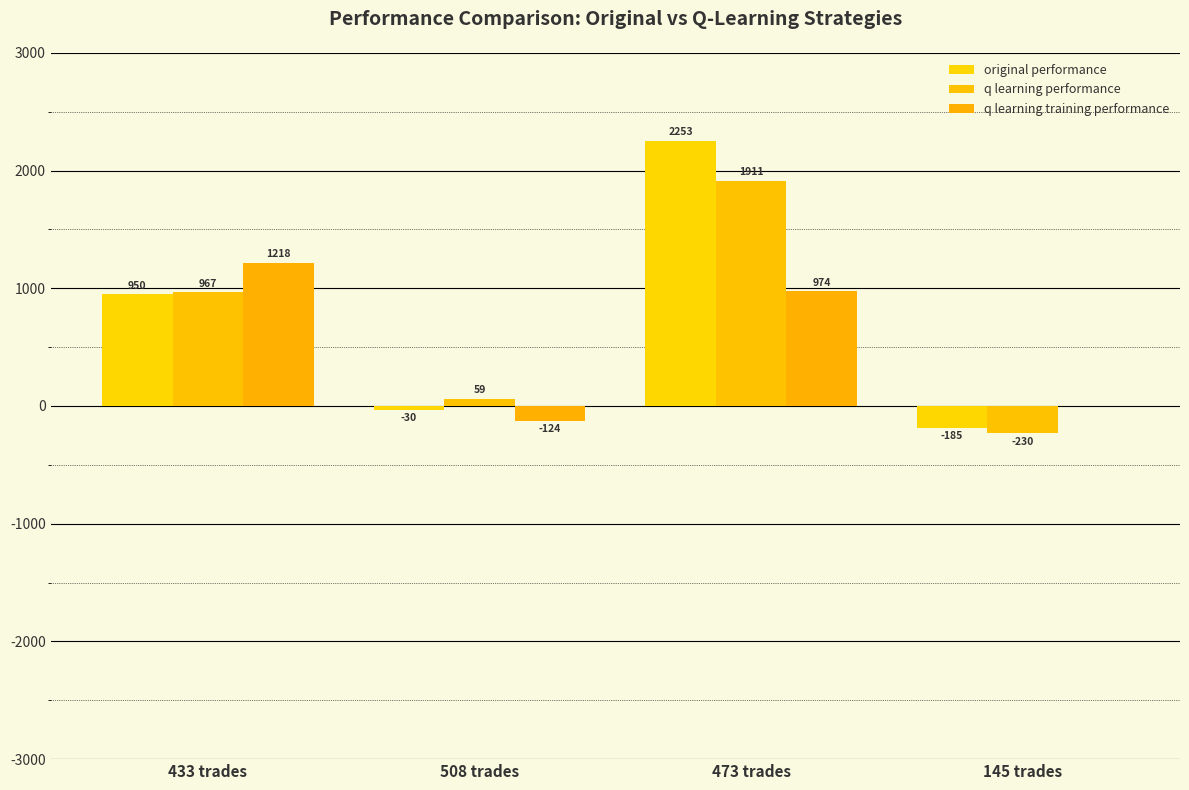

Where does the original performance series first go above 949?

433 trades